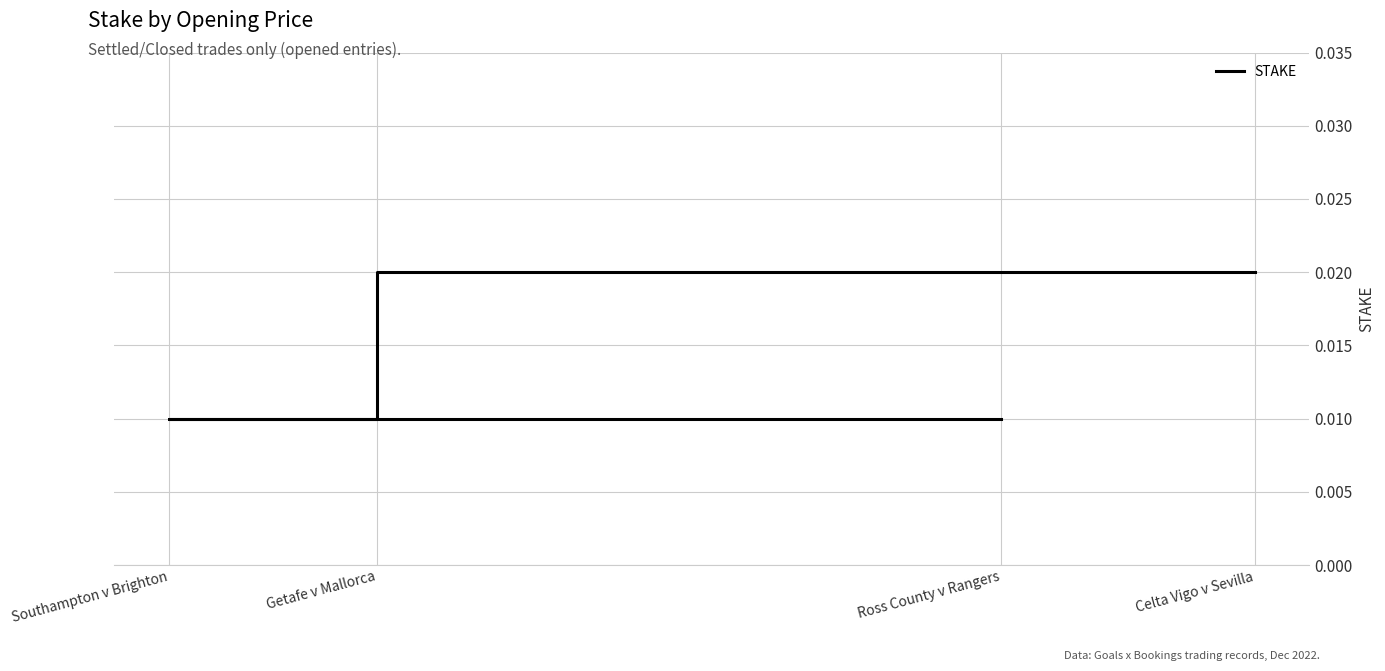

Is it true that the value at Getafe v Mallorca is 0.0?

False